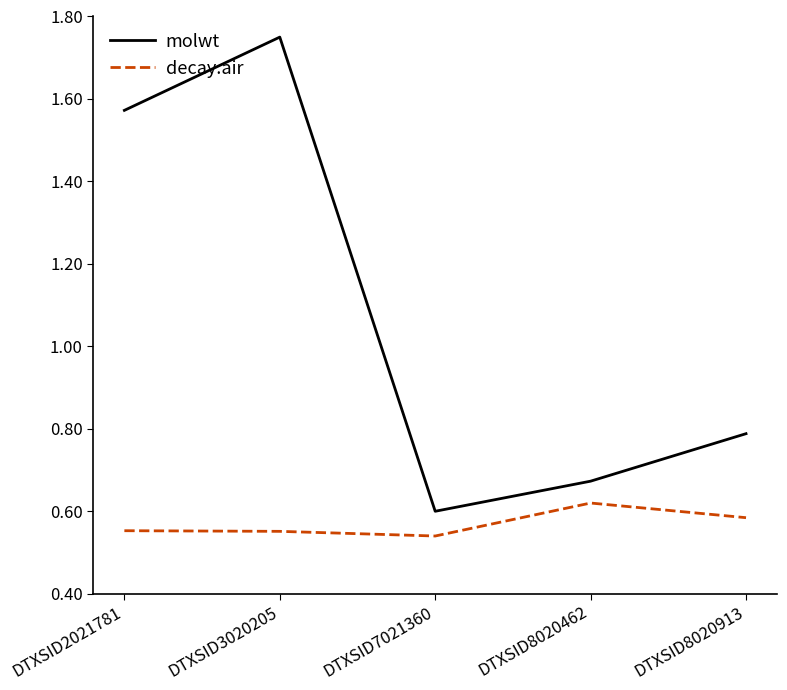

Is the value of decay.air at DTXSID8020462 greater than the value of molwt at DTXSID3020205?

No